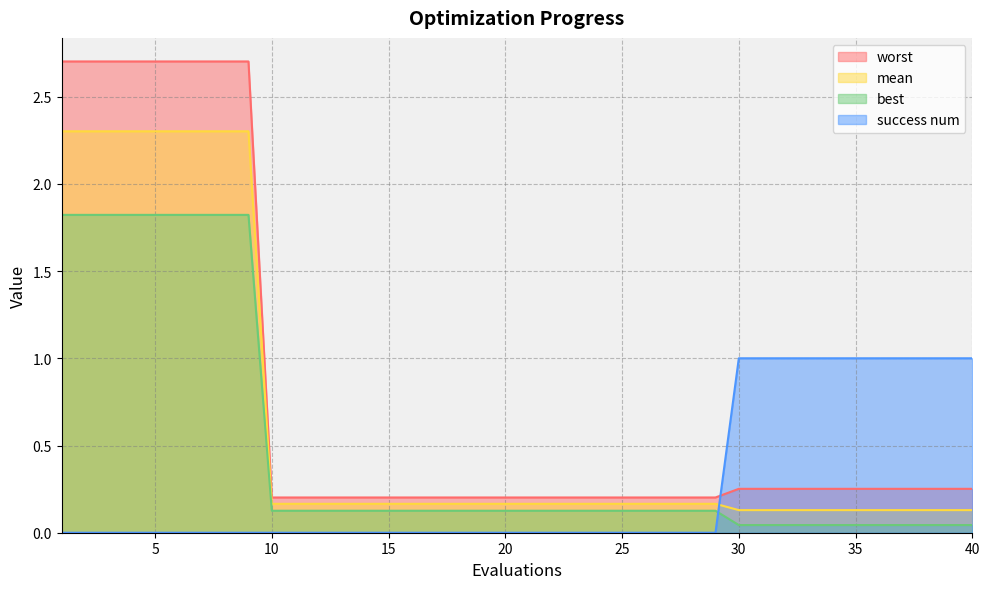

At how many categories does at least one series exceed 0?

40